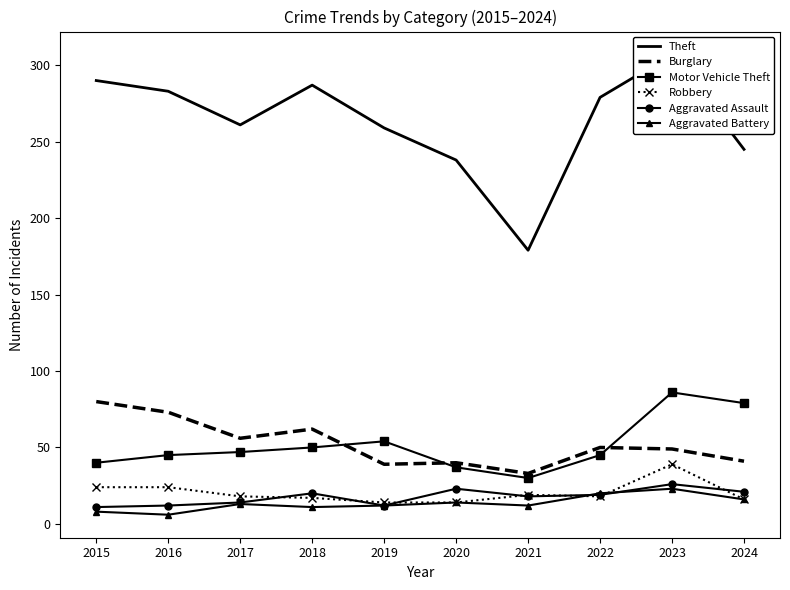

True or false: Theft has more than 1 points higher than both neighbors.

True